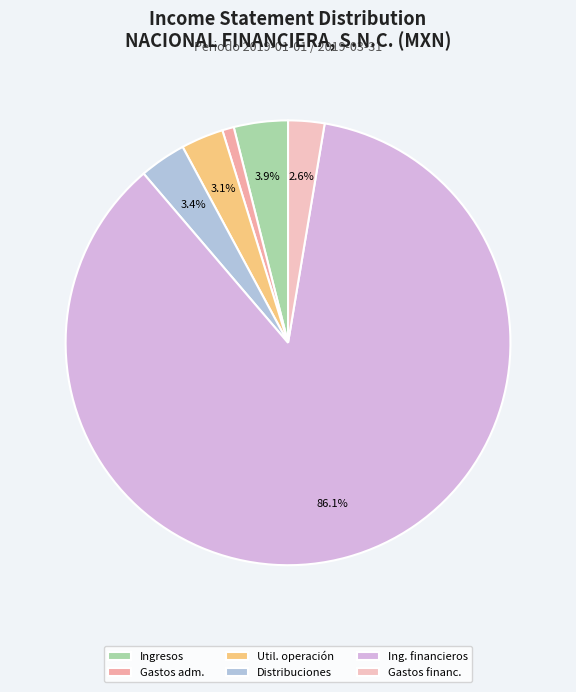

To the nearest percent, what portion does Ingresos represent?

4%